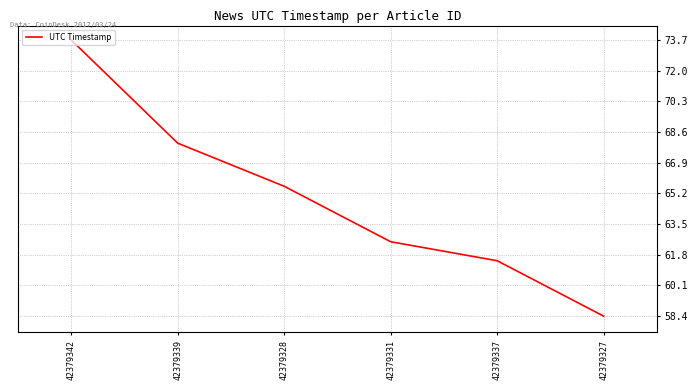

True or false: there are more than 2 points higher than both neighbors.

False